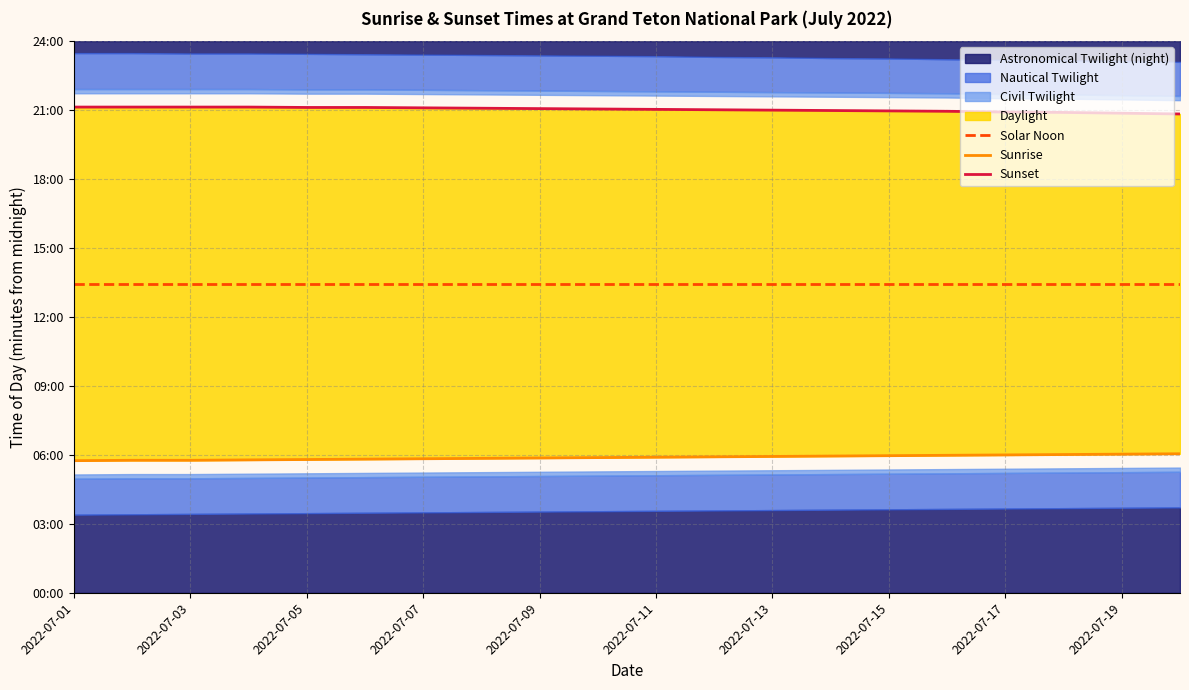

Which label corresponds to the largest value in the chart?

2022-07-01